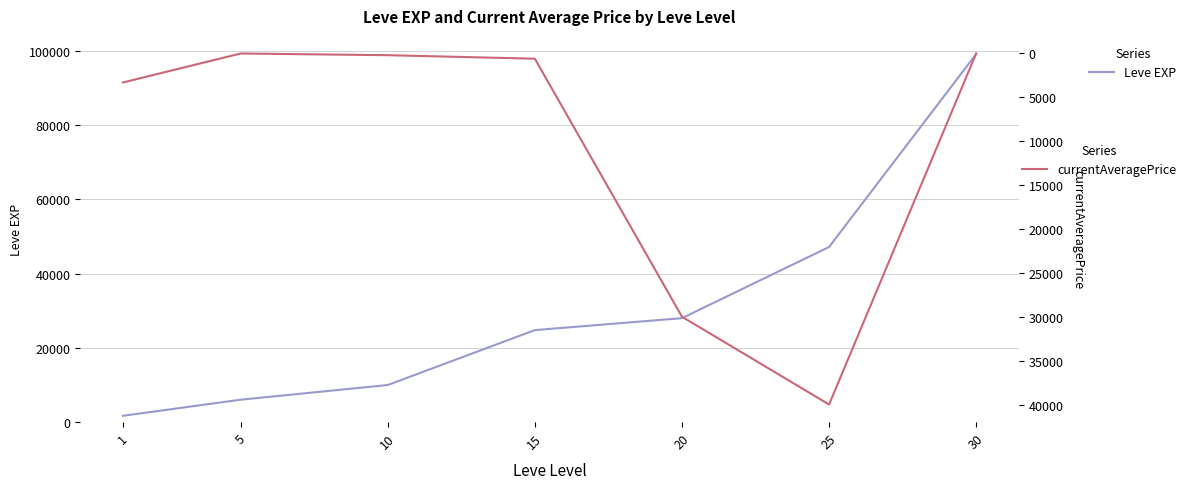

True or false: Leve EXP has a value of 69336 at 25.

False